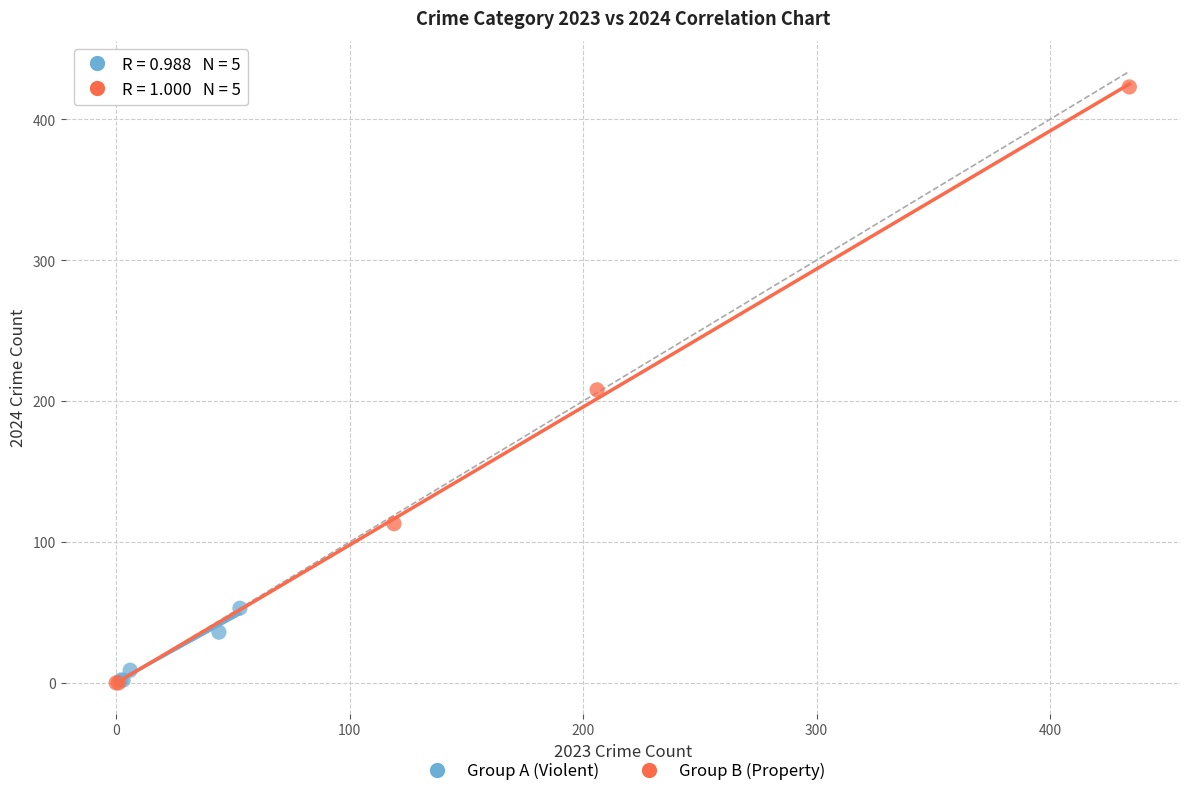

Which series has the largest Y range (max minus min)?

Group B (Property)